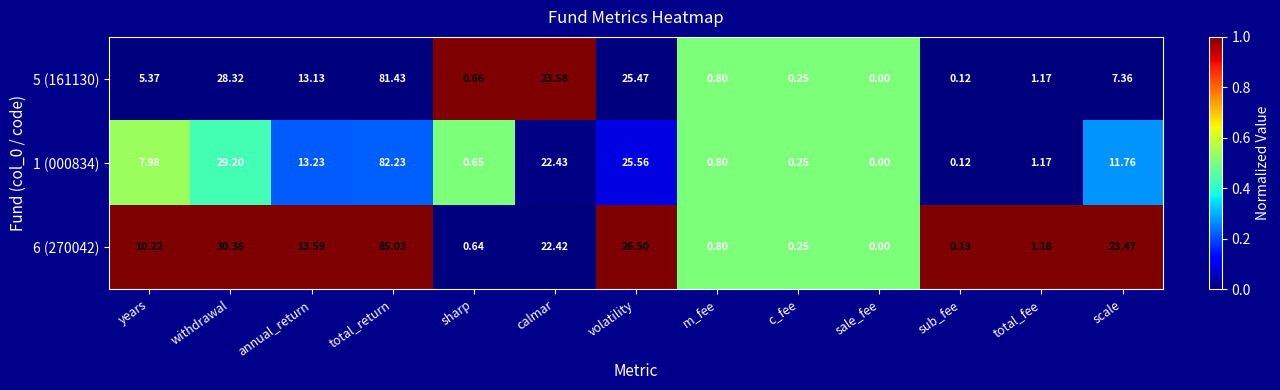

List the labels in order of 6 (270042) value, smallest first.

sale_fee, sub_fee, c_fee, sharp, m_fee, total_fee, years, annual_return, calmar, scale, volatility, withdrawal, total_return